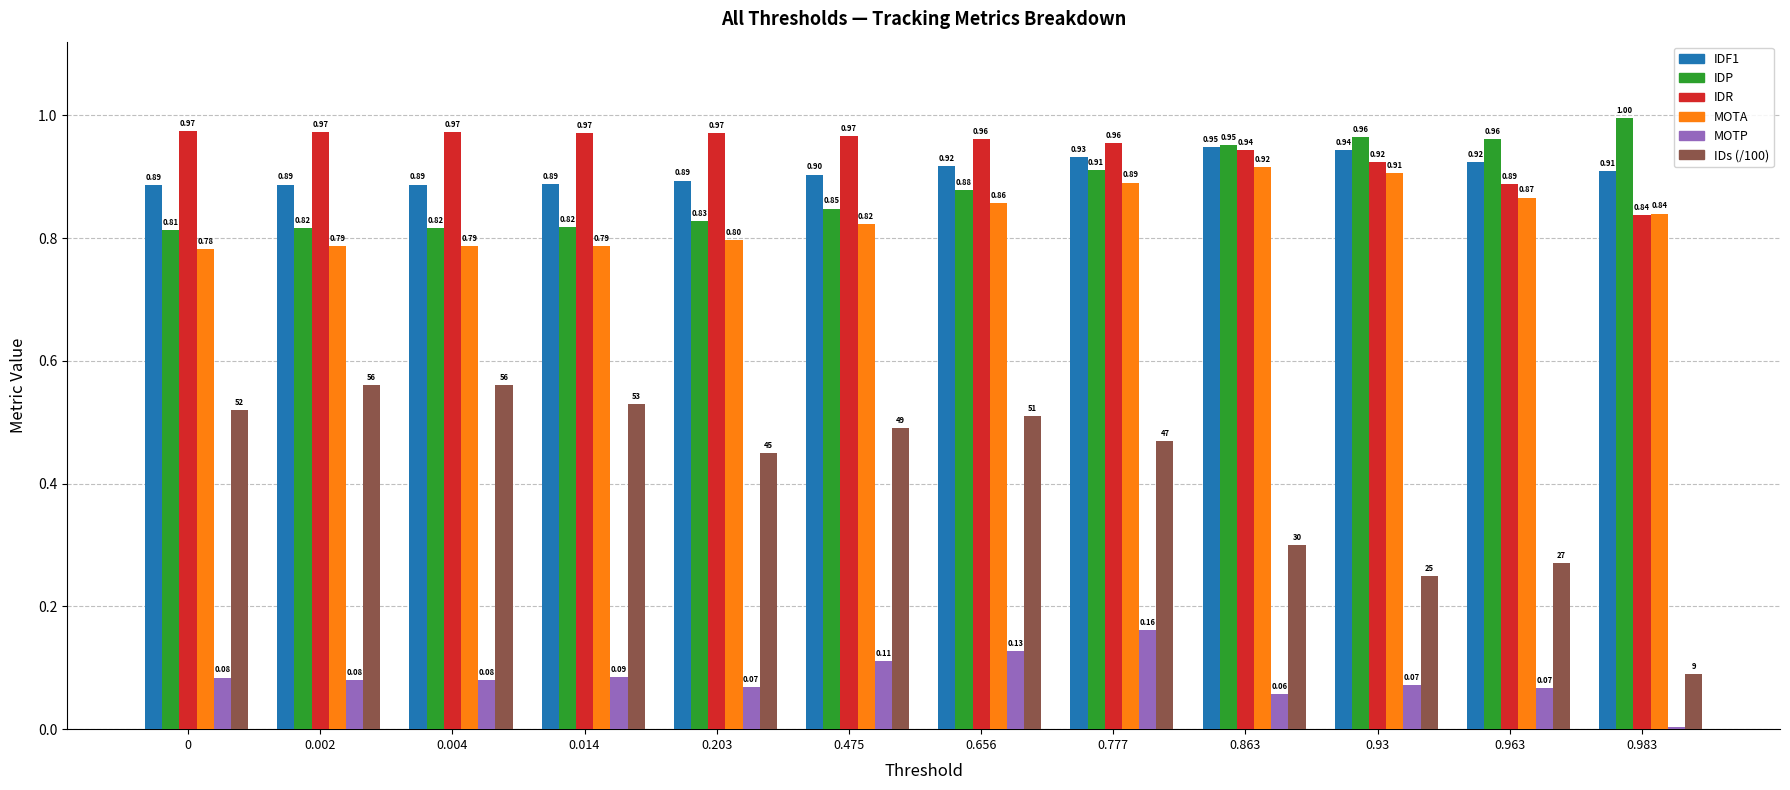

Count the number of categories in the chart.

12